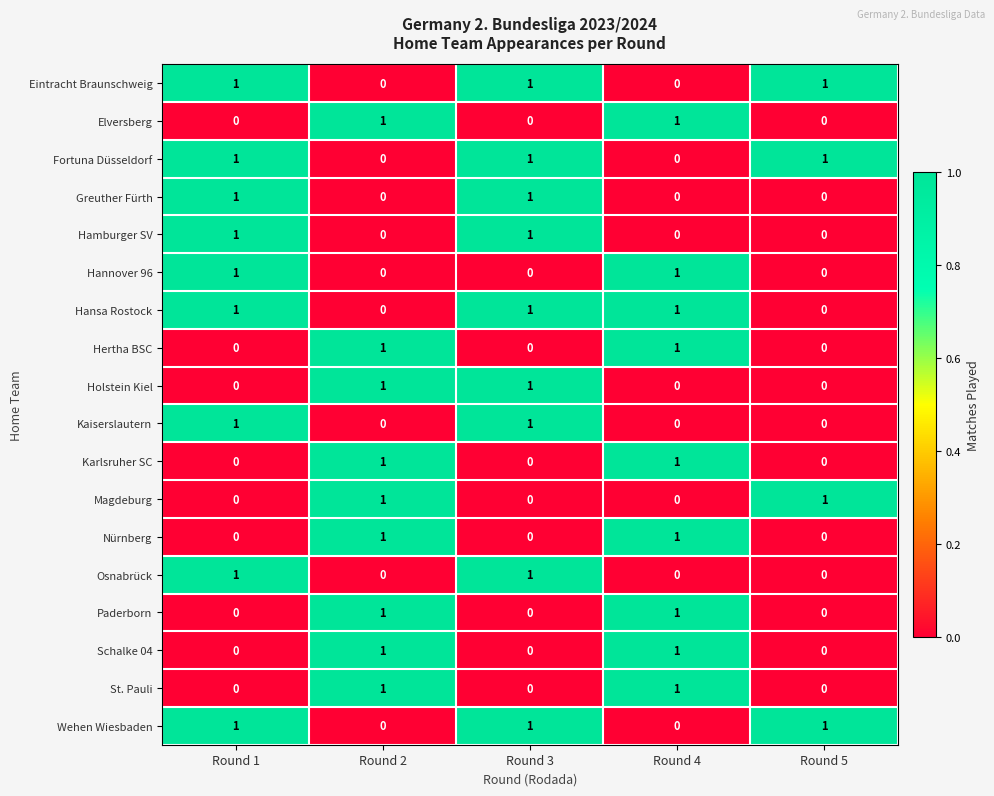

True or false: Schalke 04 has a value of -1 at Round 3.

False